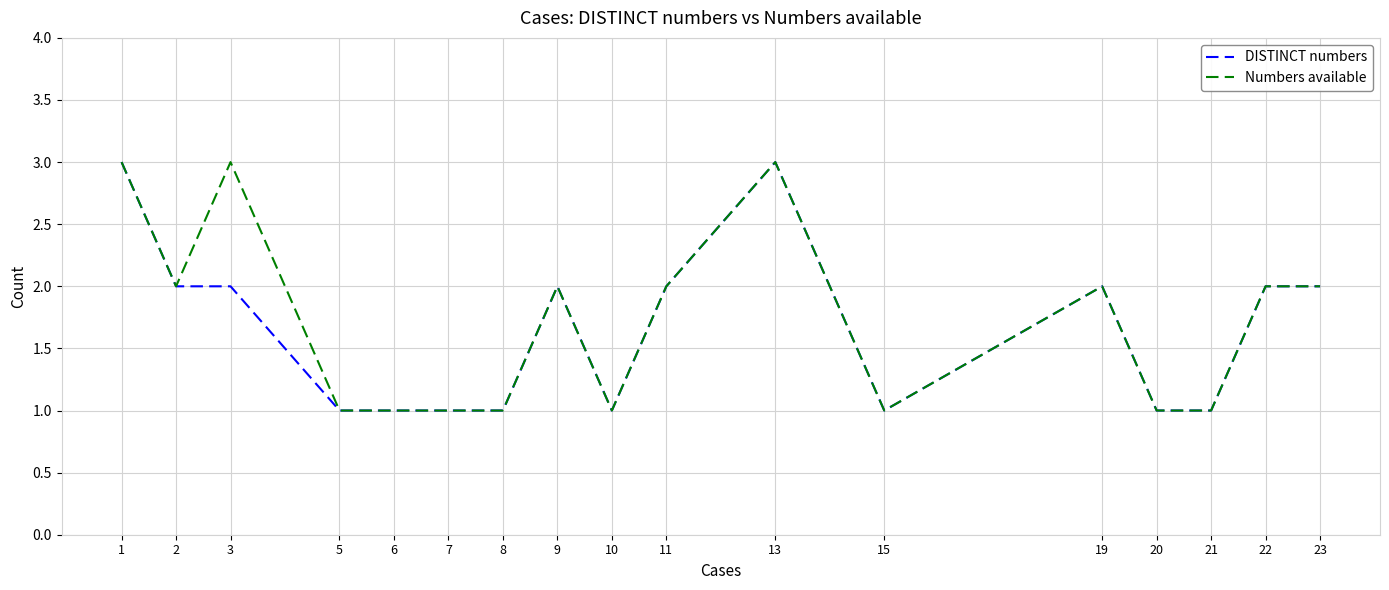

What is the total value across all series at 7?

2